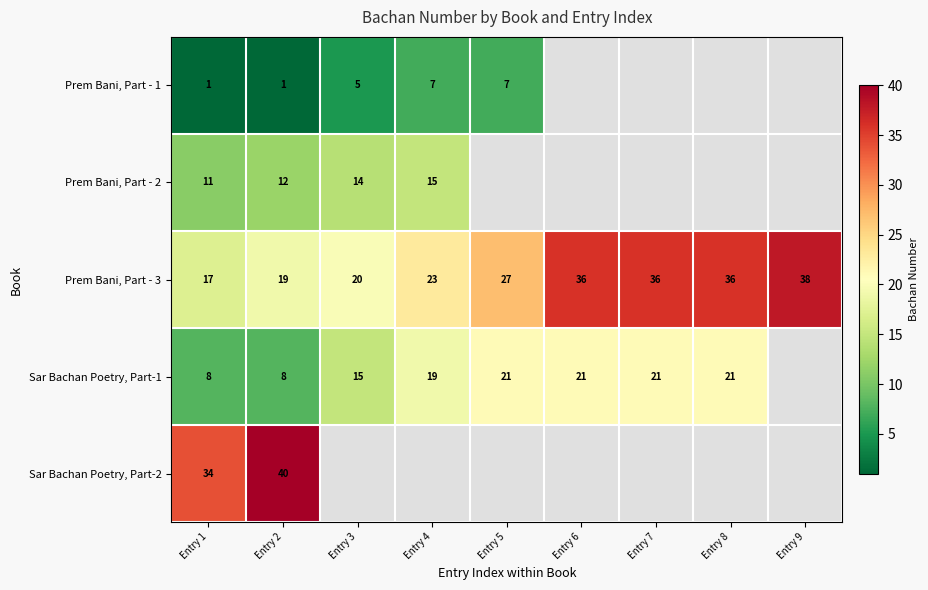

The Prem Bani, Part - 1 series shows 1 at Entry 1. True or false?

True